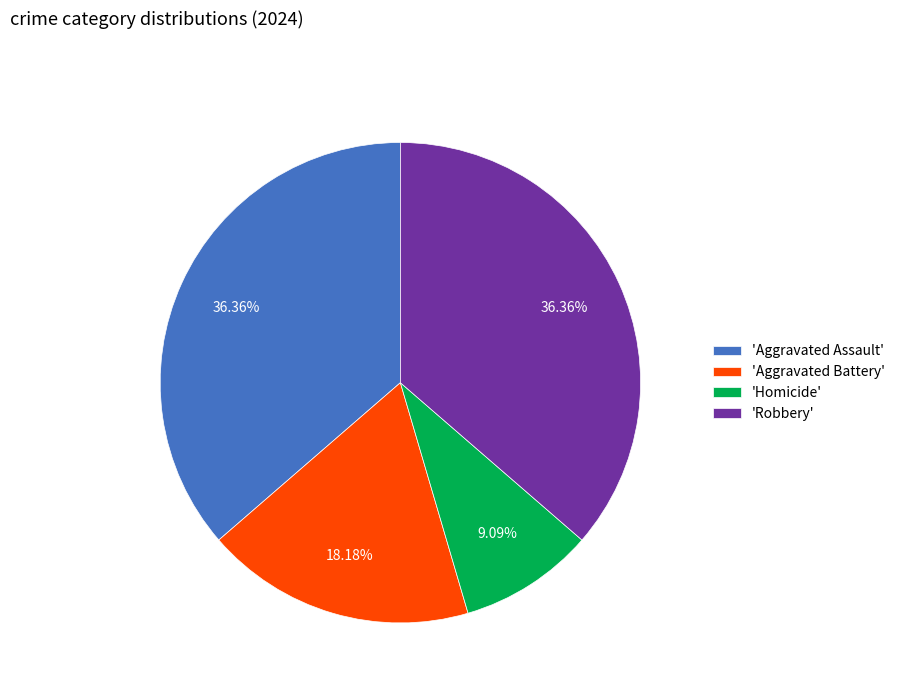

Is the sum of 'Homicide' and 'Aggravated Battery' greater than half?

No